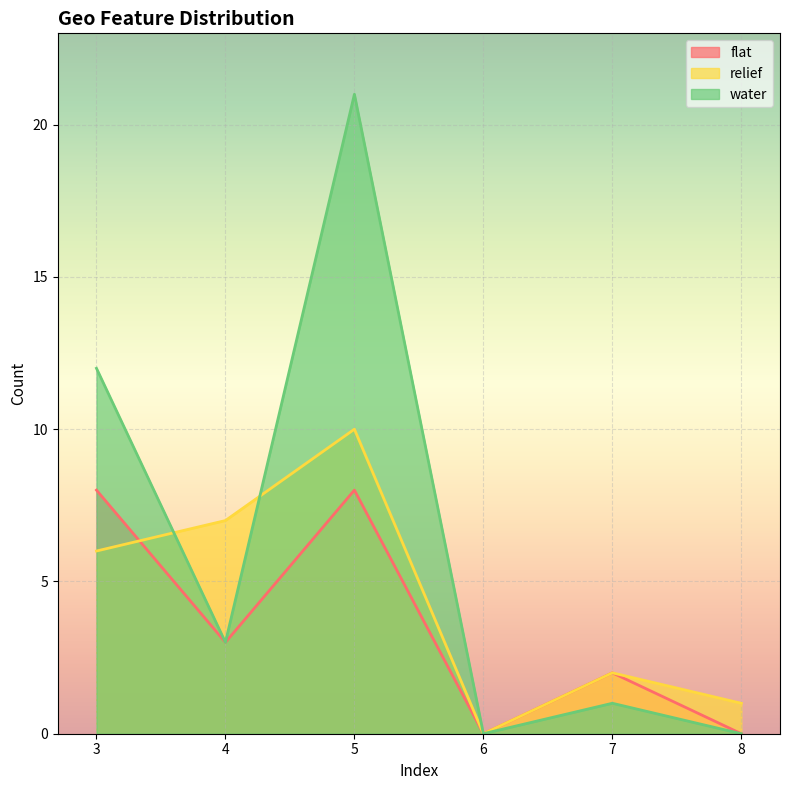

Reading right to left, extract all data points from this chart.

flat: 0	2	0	8	3	8
relief: 1	2	0	10	7	6
water: 0	1	0	21	3	12